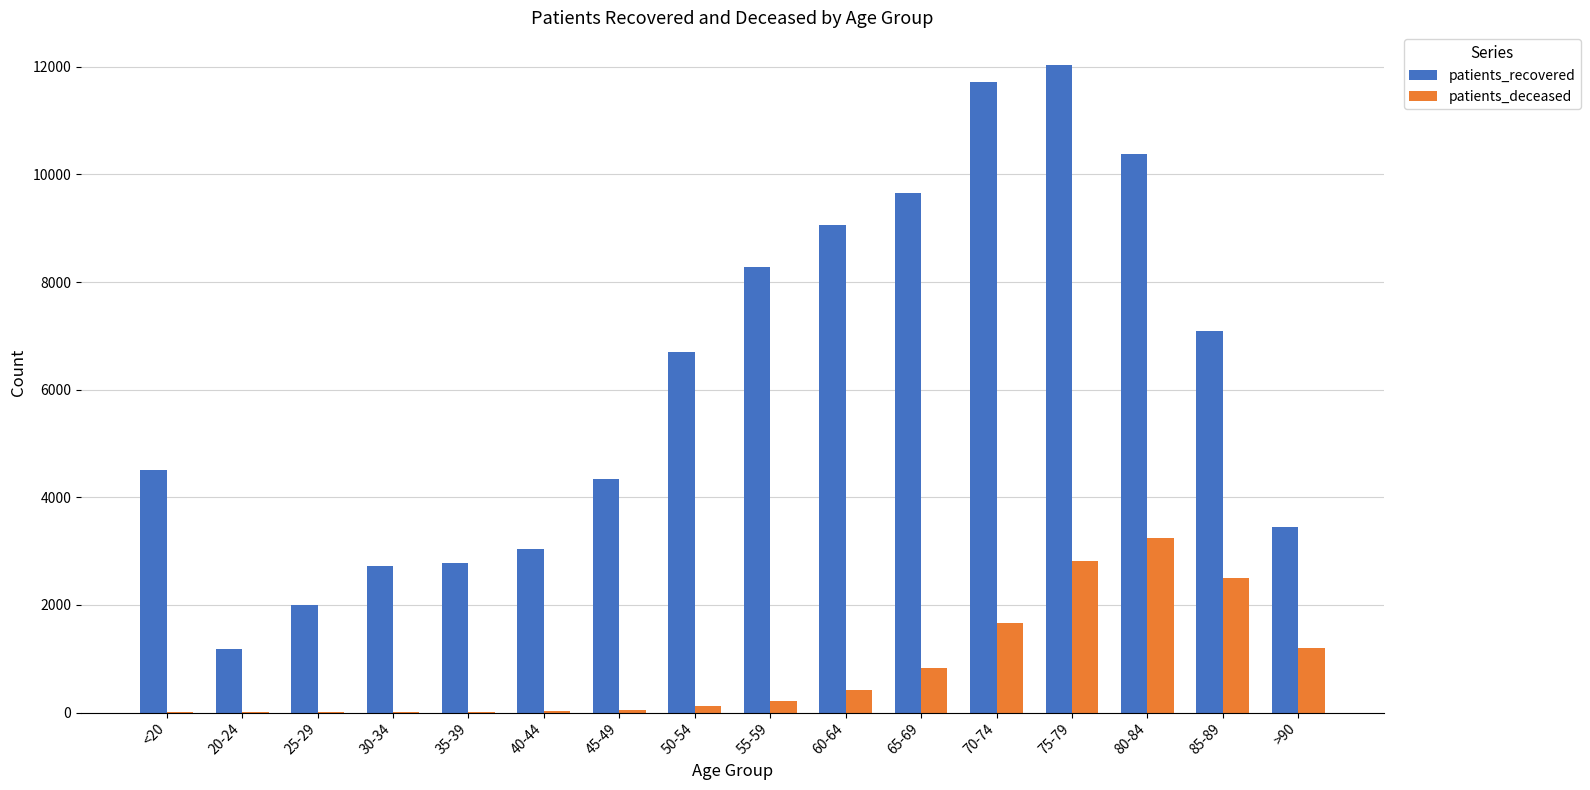

Which category has the highest value across all series?

75-79